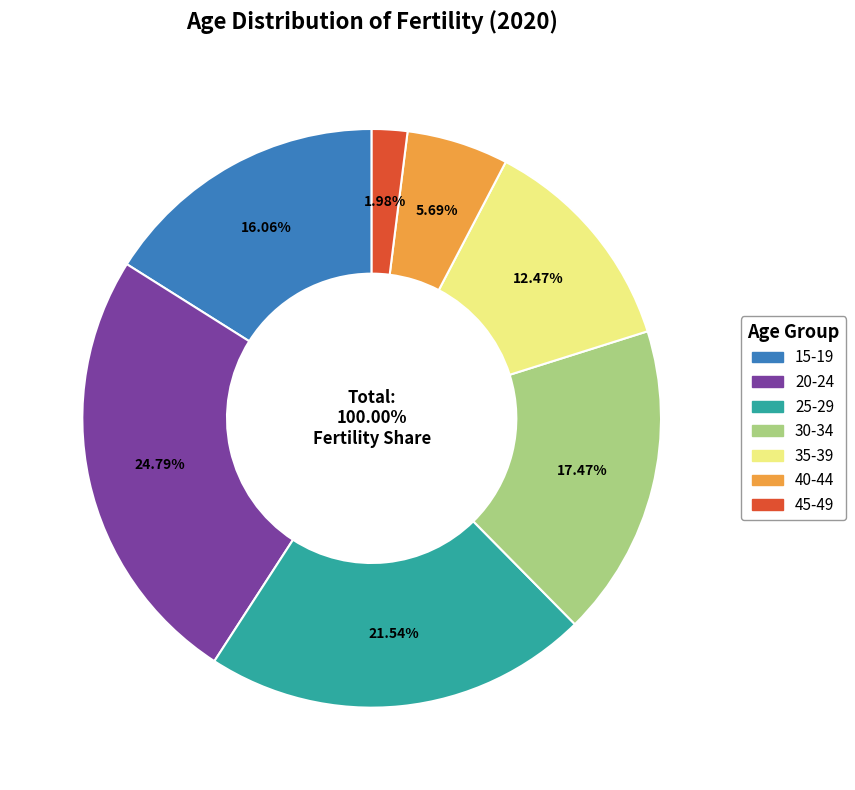

Combined, do 25-29 and 45-49 account for over 50%?

No